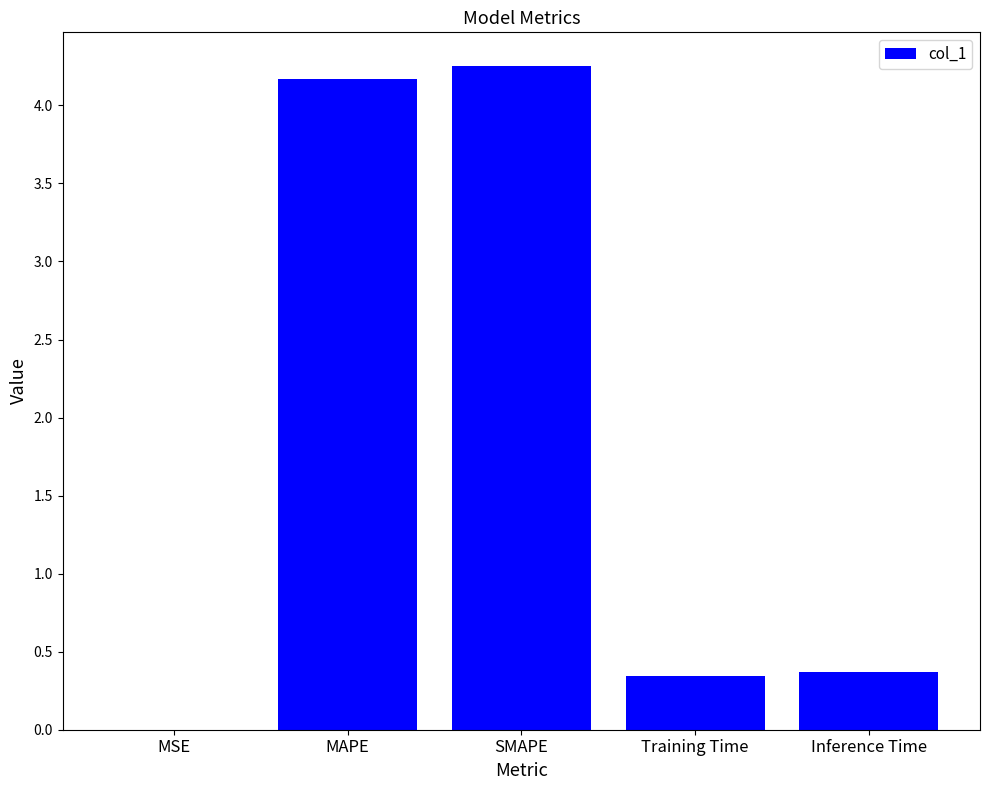

What is the approximate value at Inference Time?

0.4